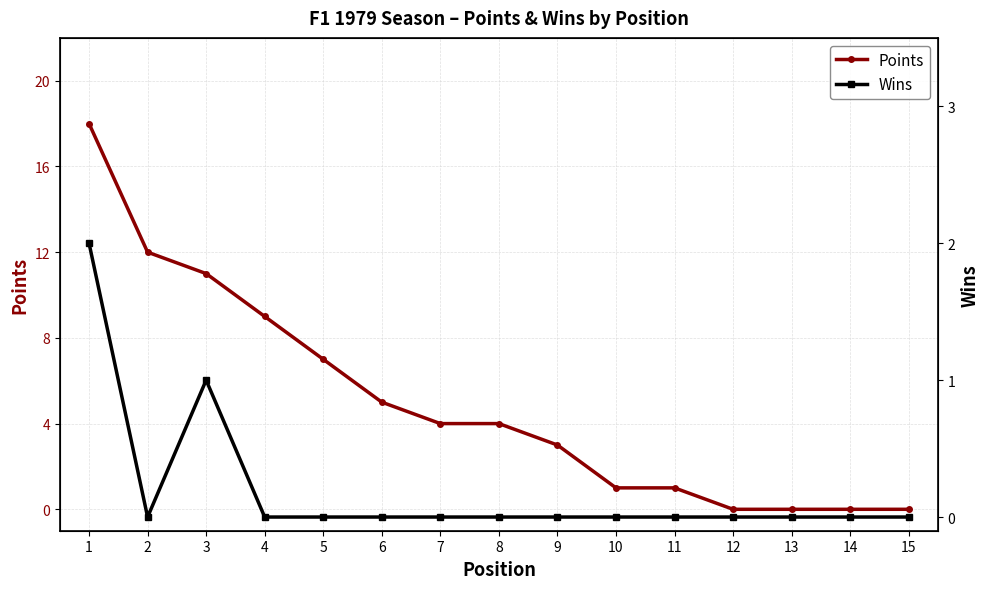

Is it true that Wins equals 0 at 4?

True